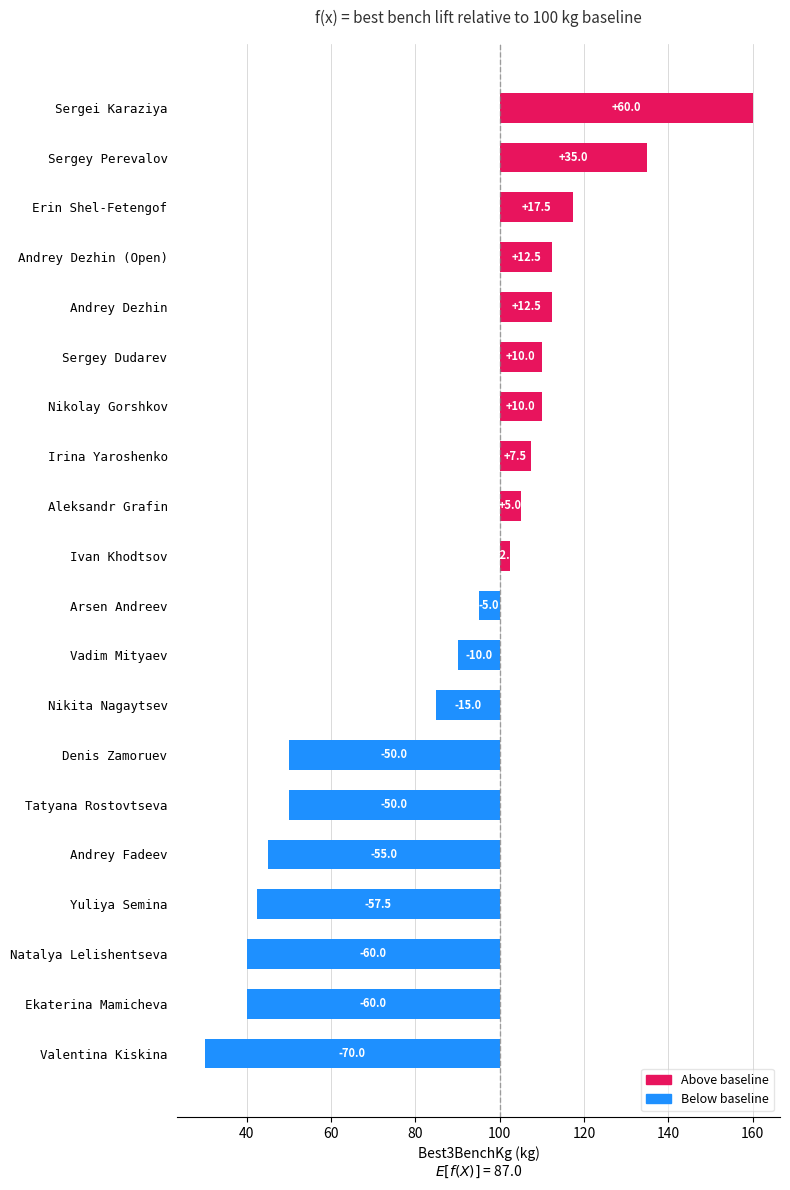

At which category does the chart reach its minimum across all series?

Valentina Kiskina